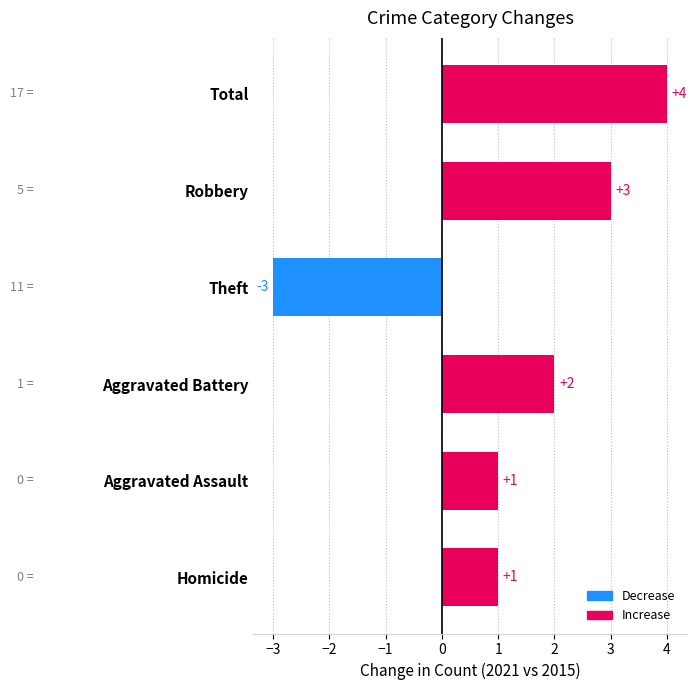

Count the values in the range 1 to 3.

4